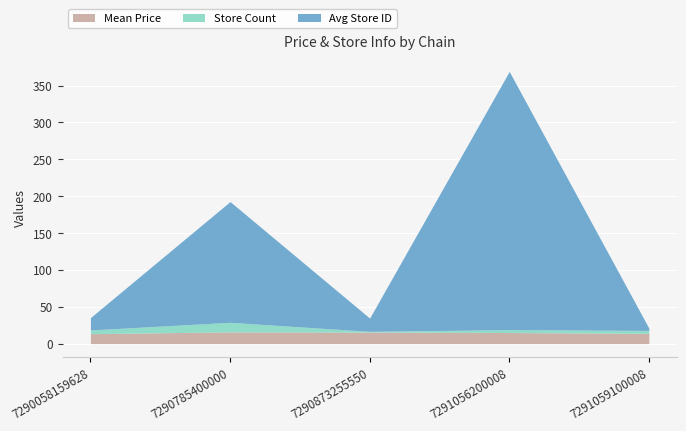

What are all the series names shown in the legend?

Mean Price, Store Count, Avg Store ID